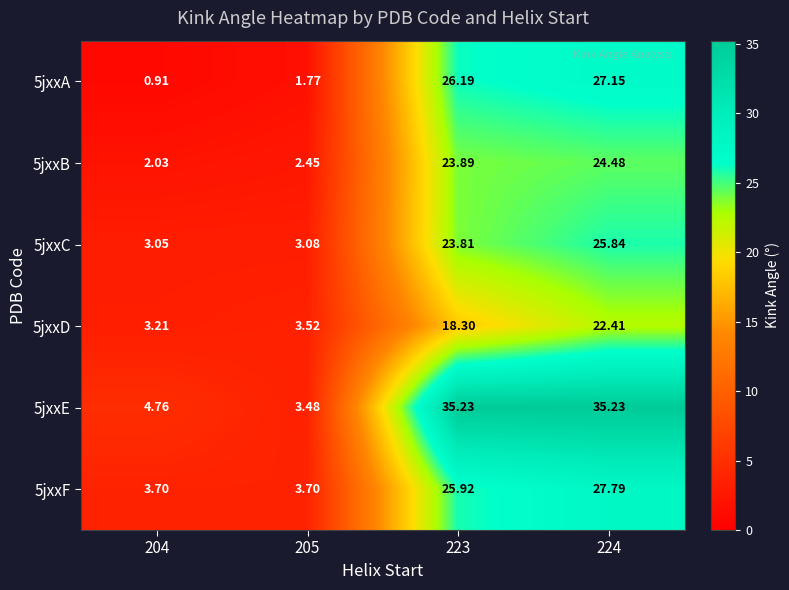

Is the value of 5jxxF at 223 greater than the value of 5jxxC at 223?

Yes